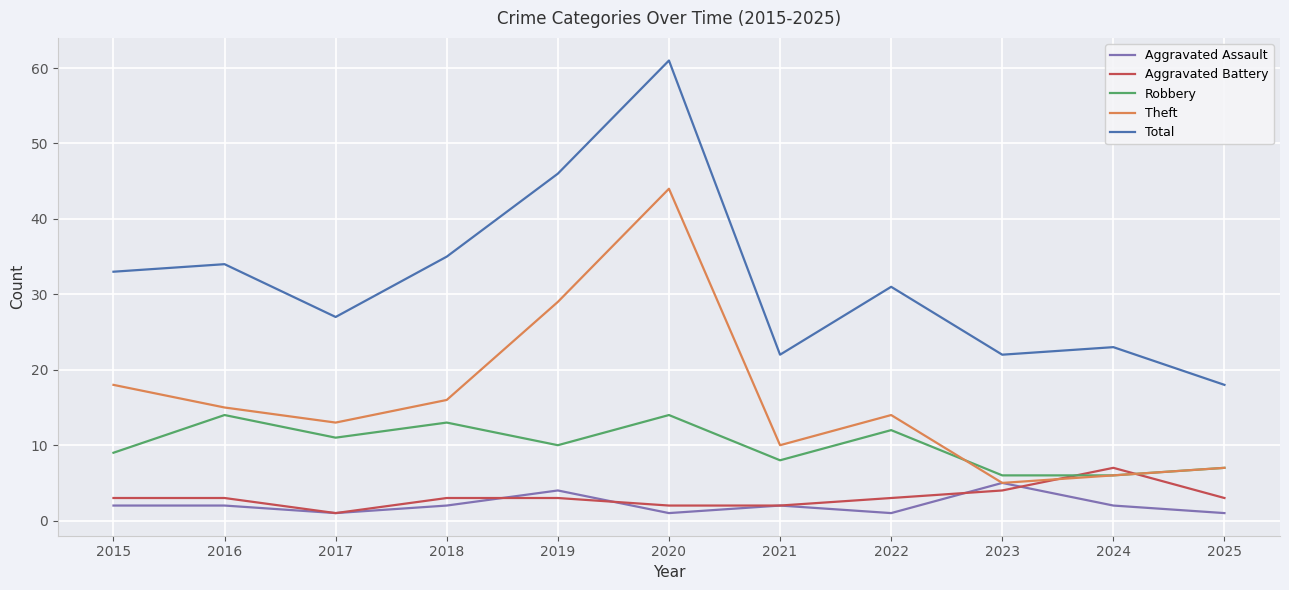

How many interior local valleys does the Total series have?

3